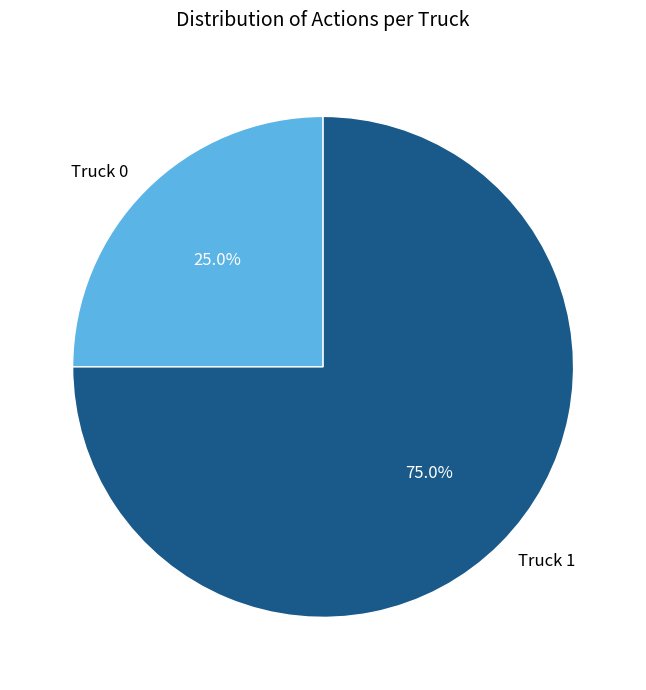

To the nearest percent, what is the difference between the largest and smallest slice percentages?

50%